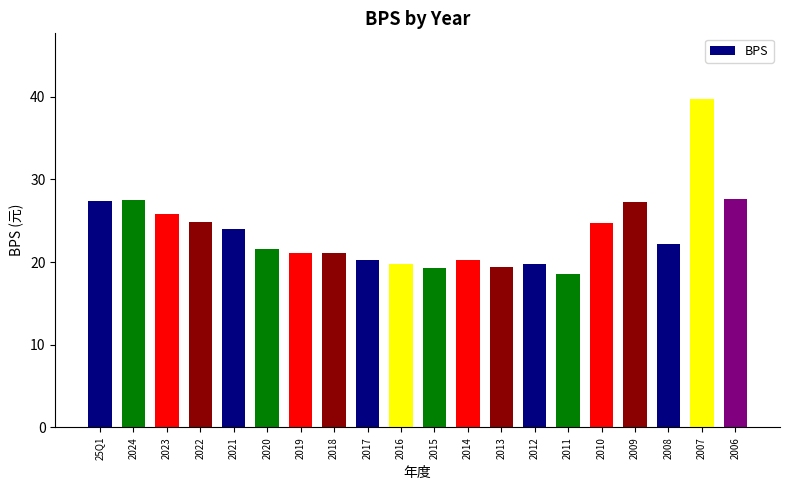

Approximately how many times larger is the value at 2015 compared to 2007?

0.5